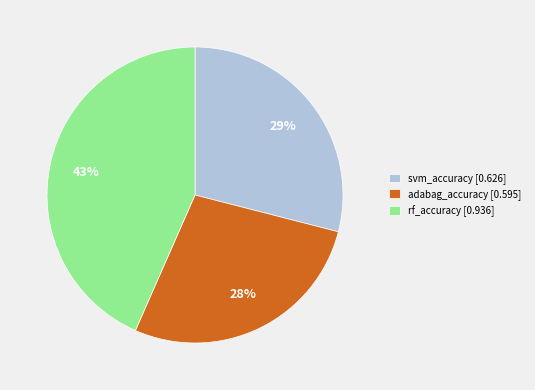

Rank the categories by value from highest to lowest.

rf_accuracy, svm_accuracy, adabag_accuracy